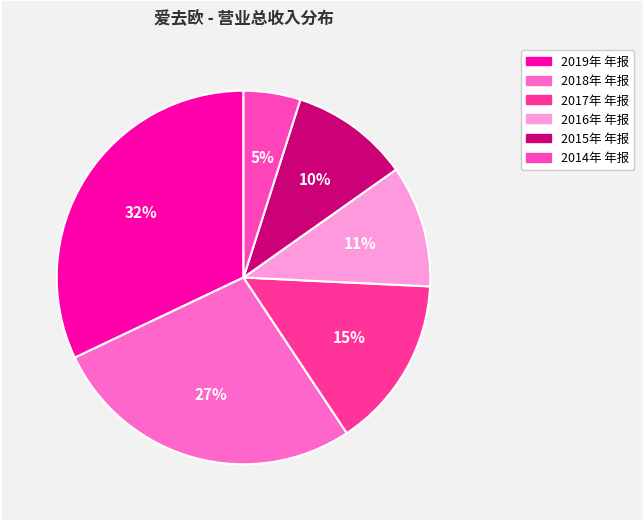

What is the largest slice in the pie chart?

2019年 年报